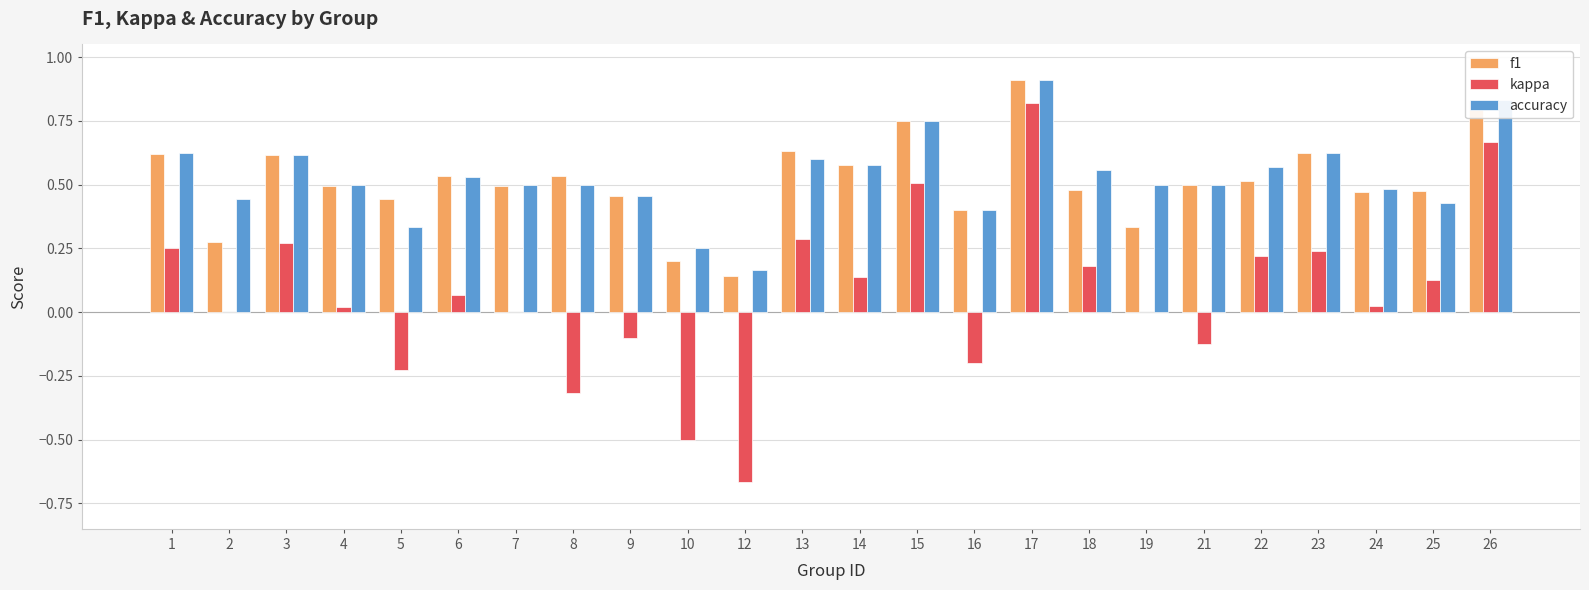

What is the sum of all accuracy values?

12.7